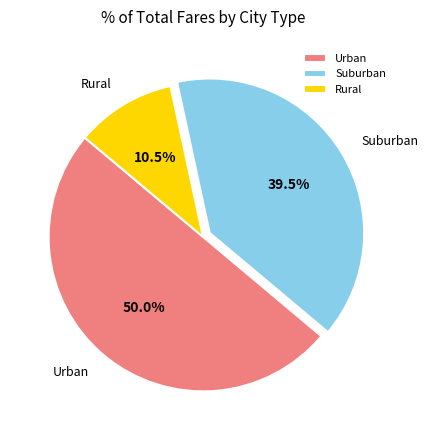

Between Rural and Urban, which is larger?

Urban